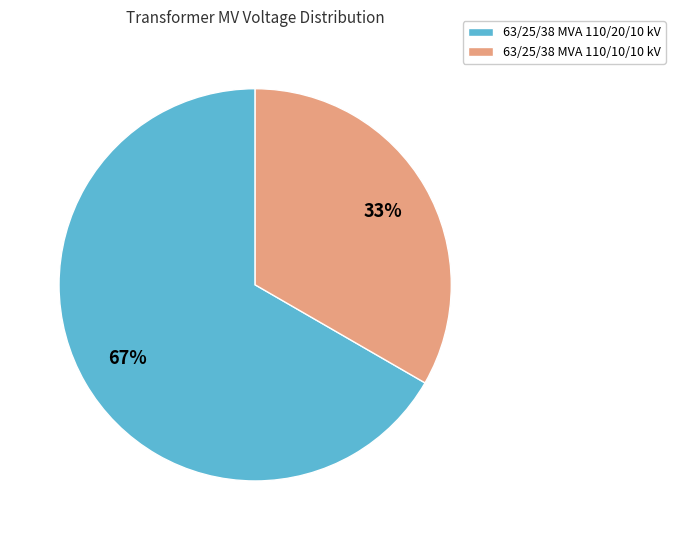

How many slices are in this pie chart?

2